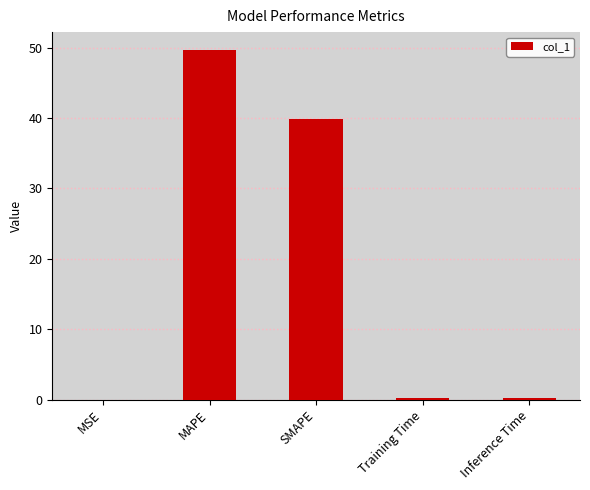

Where is the data nearest to the value 24?

SMAPE